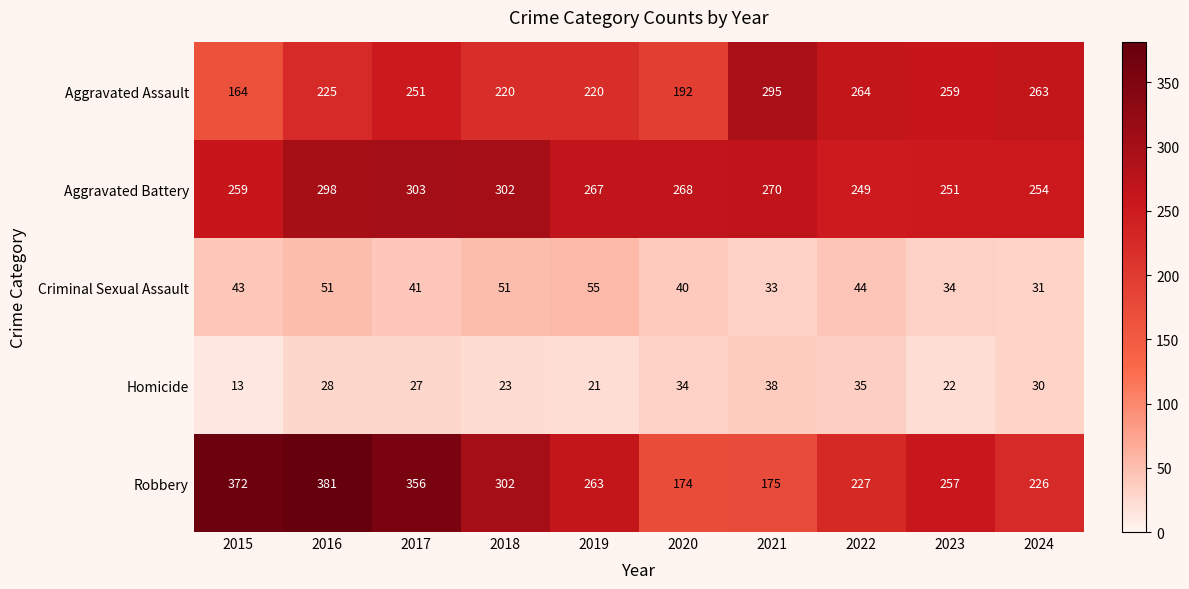

Between 2016 and 2023, which series saw the biggest shift?

Robbery